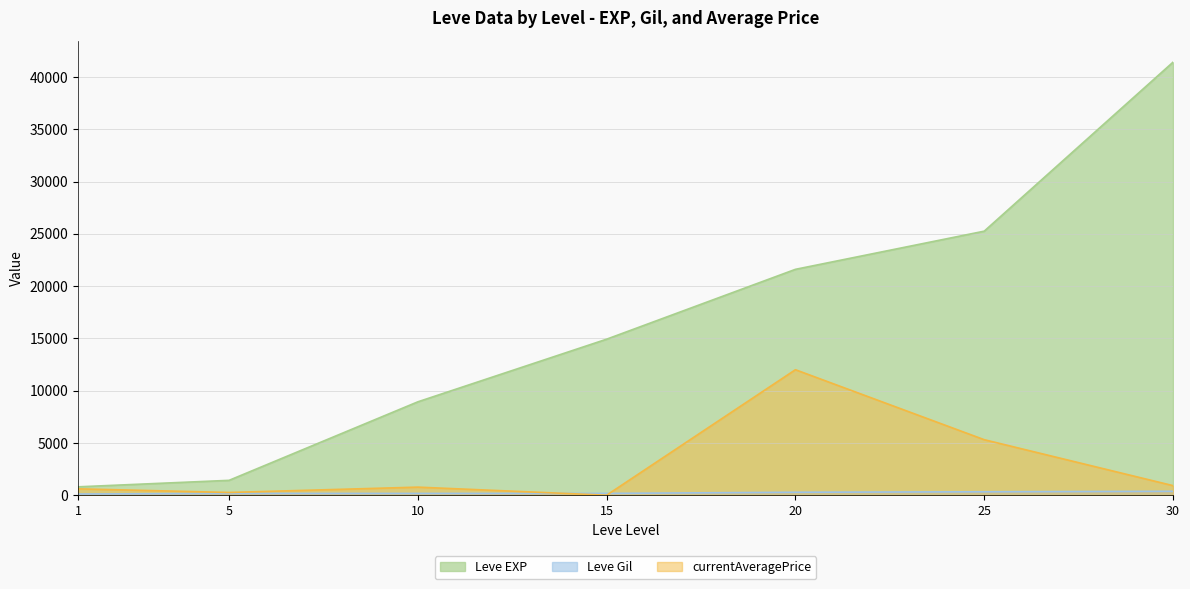

The value of Leve EXP at 15 is 8289.7. True or false?

False